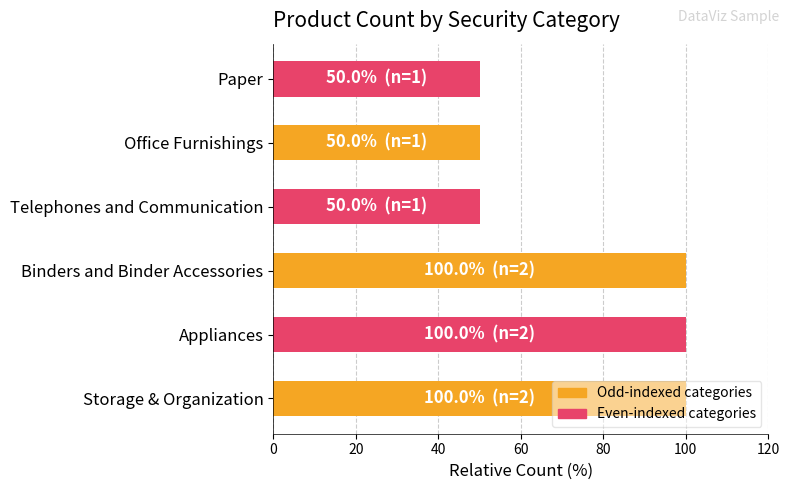

Does the chart contain stacked bars?

No